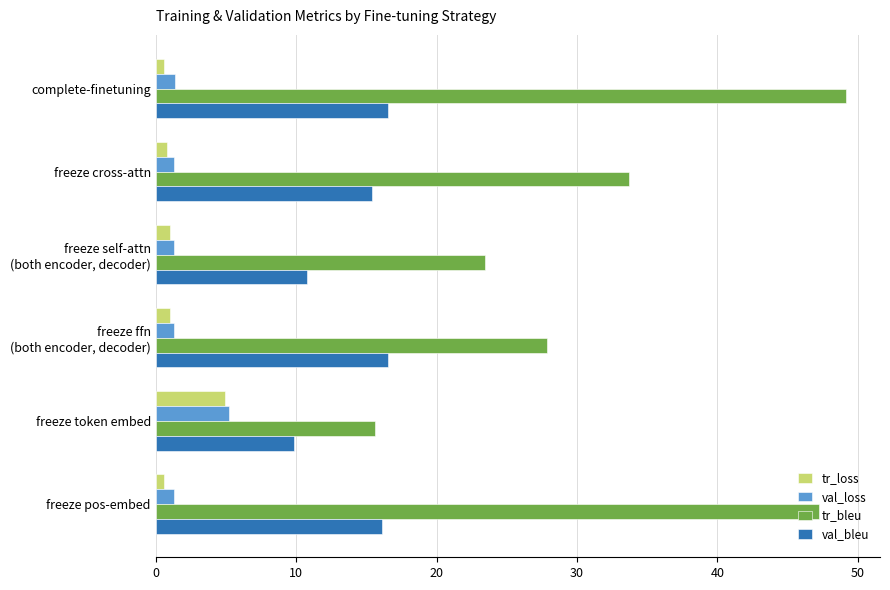

What are all the series names shown in the legend?

tr_loss, val_loss, tr_bleu, val_bleu